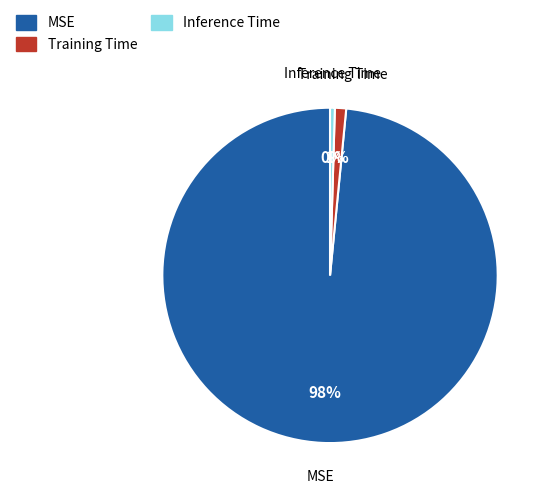

To the nearest percent, what is the average slice percentage?

33%